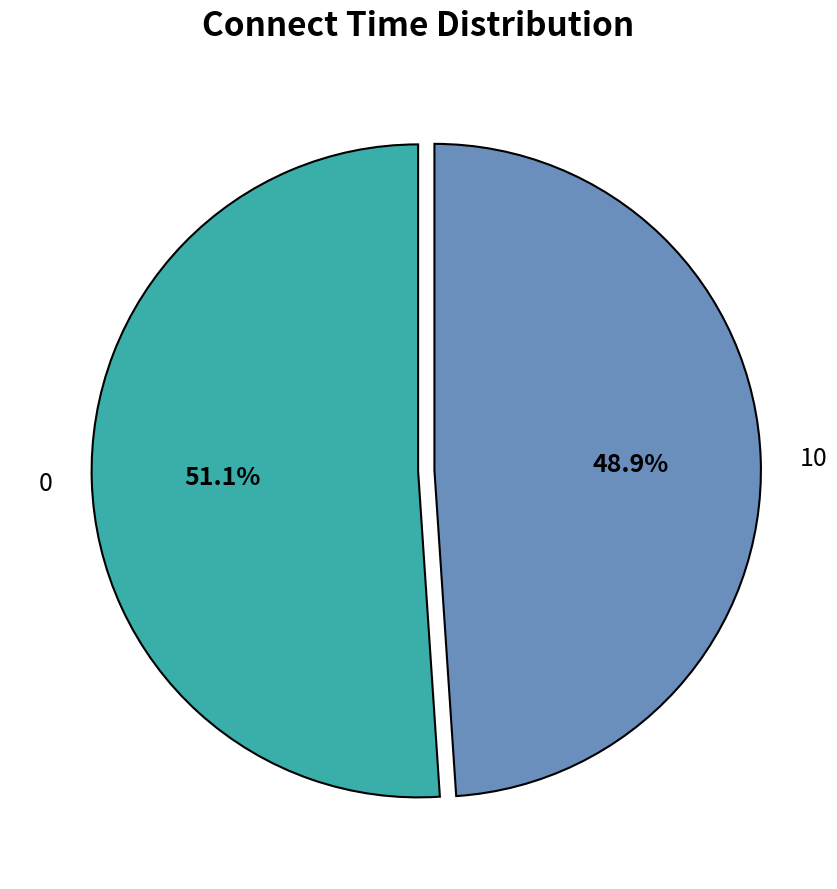

Which category has the smallest portion of the pie?

10